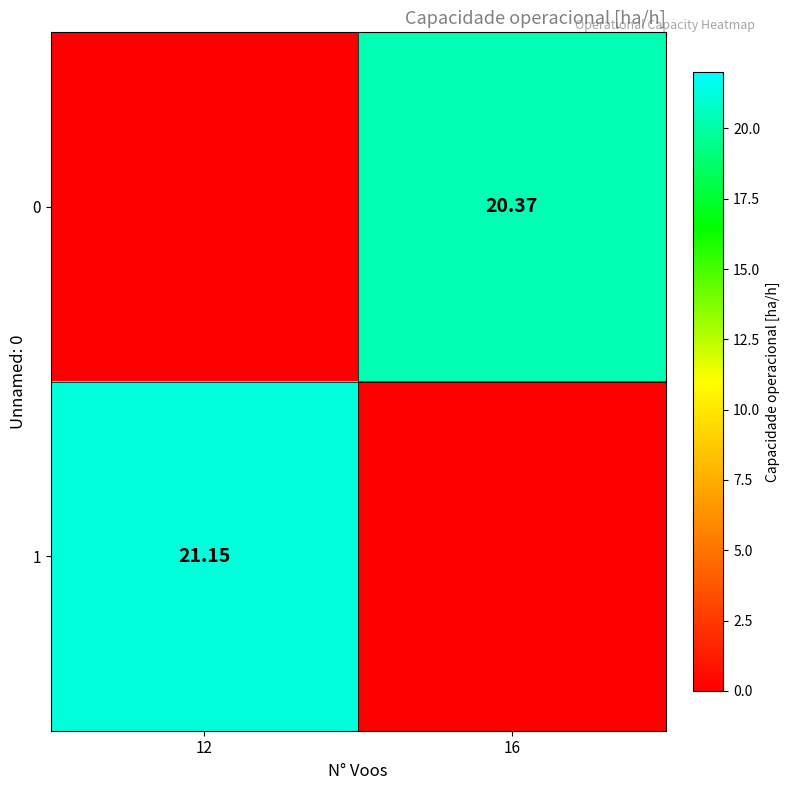

What is the difference between the maximum and minimum values in the 1 series?

21.1